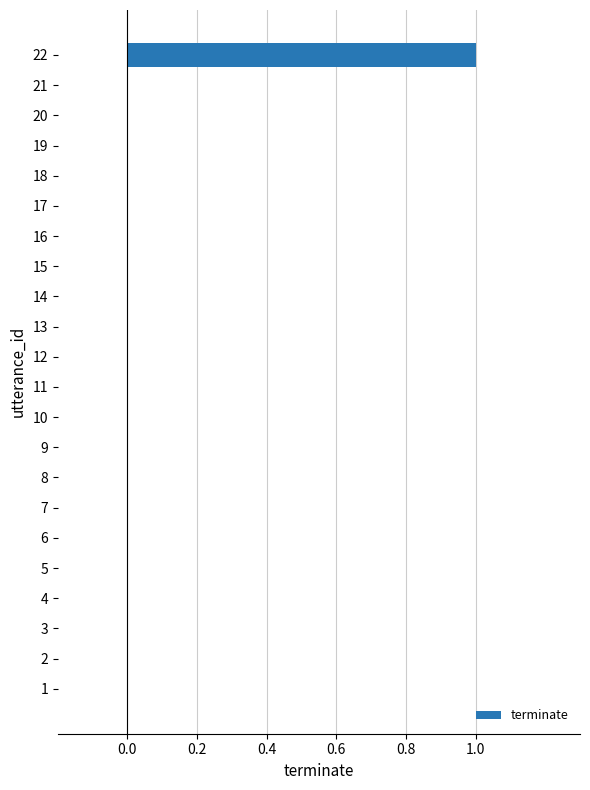

Reading bottom to top, transcribe all the data shown in this chart.

1=0	2=0	3=0	4=0	5=0	6=0	7=0	8=0	9=0	10=0	11=0	12=0	13=0	14=0	15=0	16=0	17=0	18=0	19=0	20=0	21=0	22=1